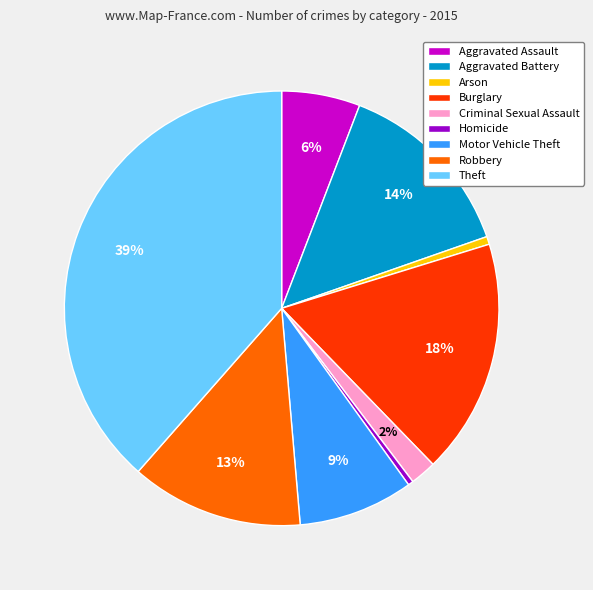

Which has a higher value, Motor Vehicle Theft or Homicide?

Motor Vehicle Theft